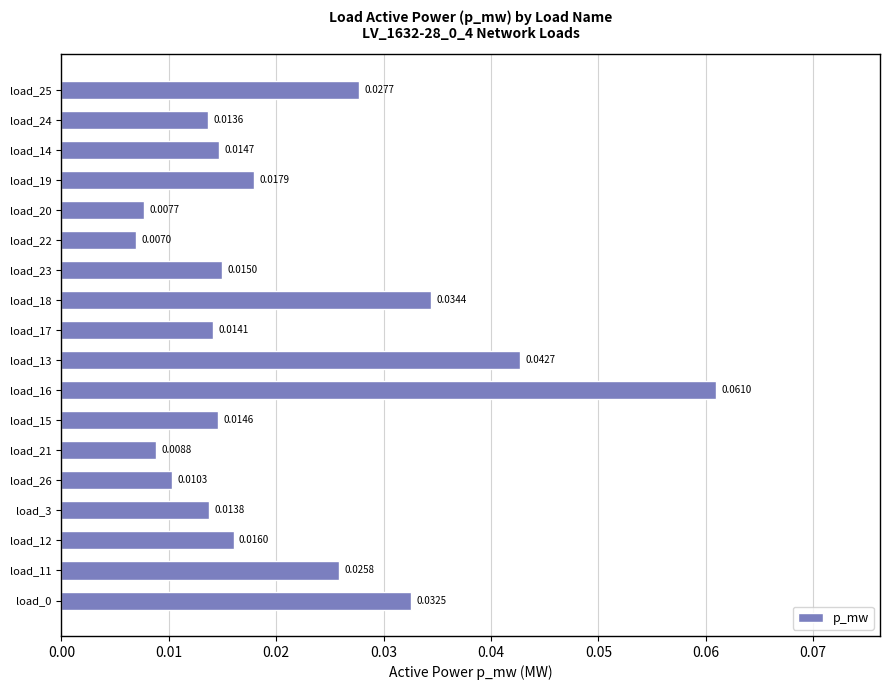

Between load_22 and load_17, which is larger?

load_17